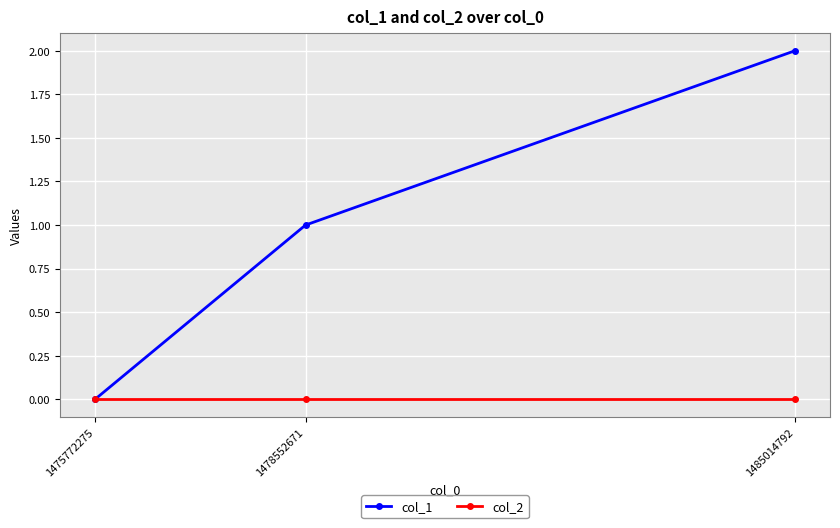

What is the spread (max minus min) of values at 1478552671?

1